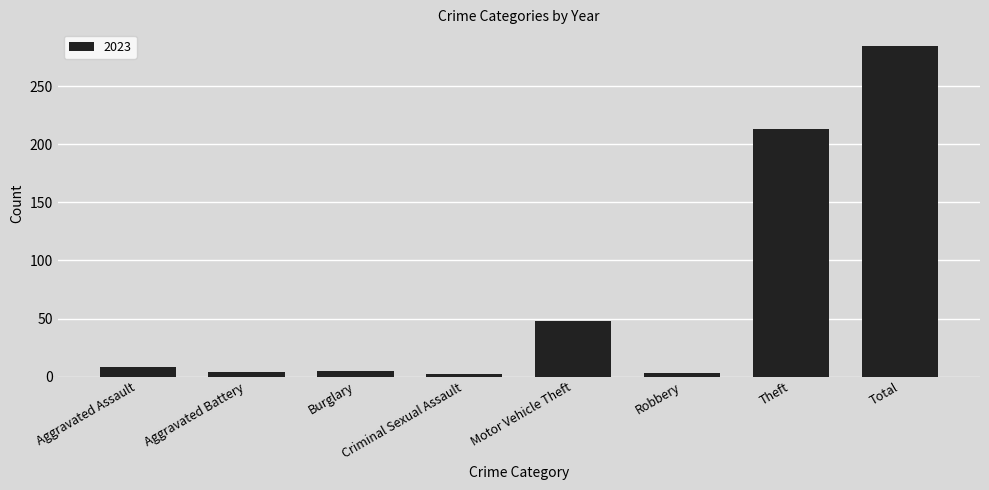

What is the label of the 7th bar from the left?

Theft